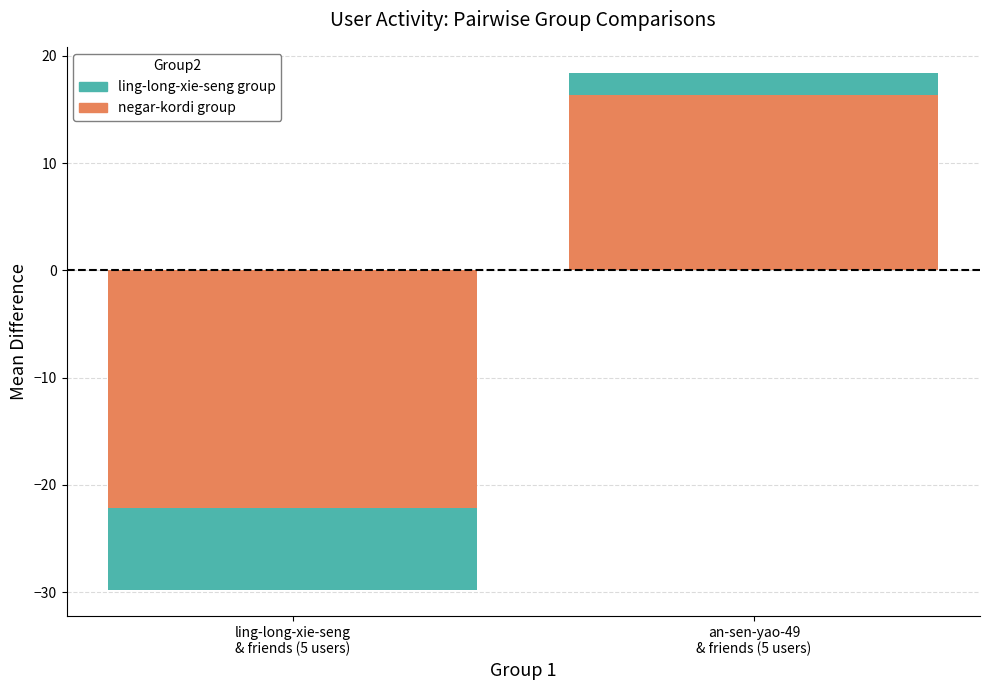

What is the total value across all series at an-sen-yao-49
& friends (5 users)?

18.4